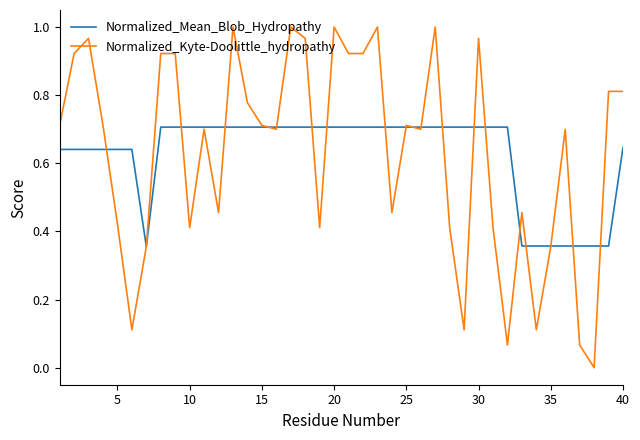

List the series in order of their peak value, lowest first.

Normalized_Mean_Blob_Hydropathy, Normalized_Kyte-Doolittle_hydropathy